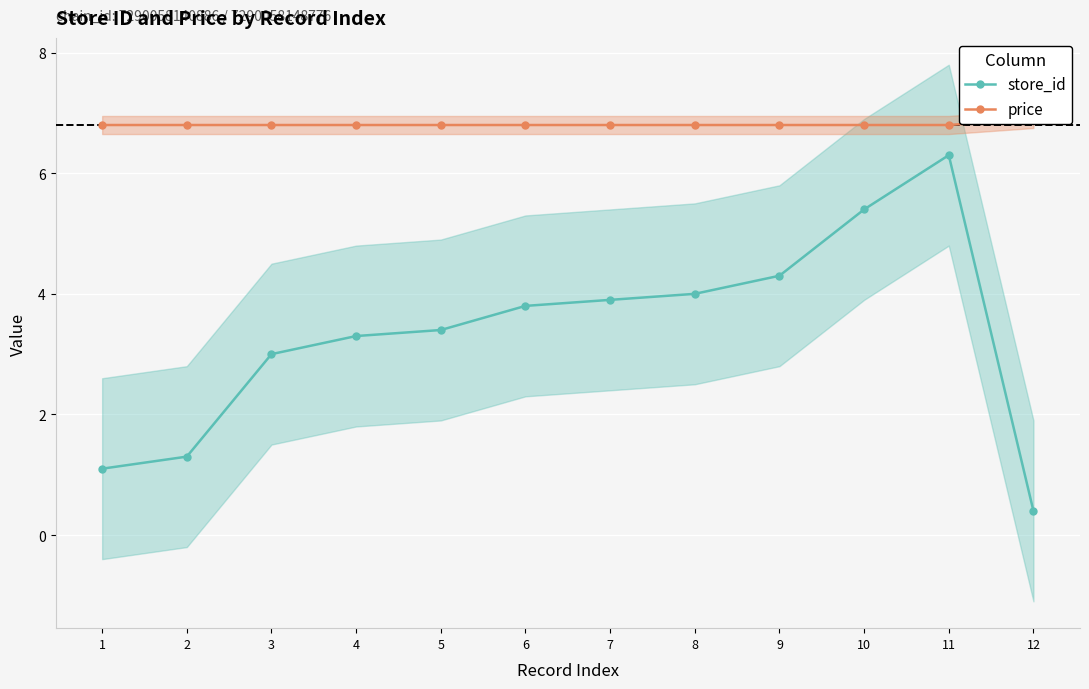

Rank the series by their maximum value, from highest to lowest.

price, store_id